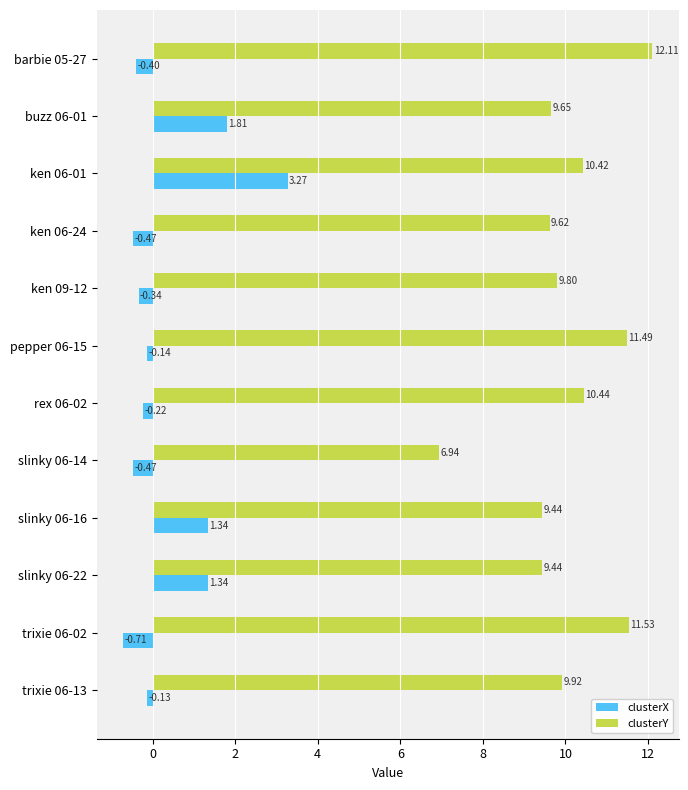

How many distinct data groups are displayed?

2